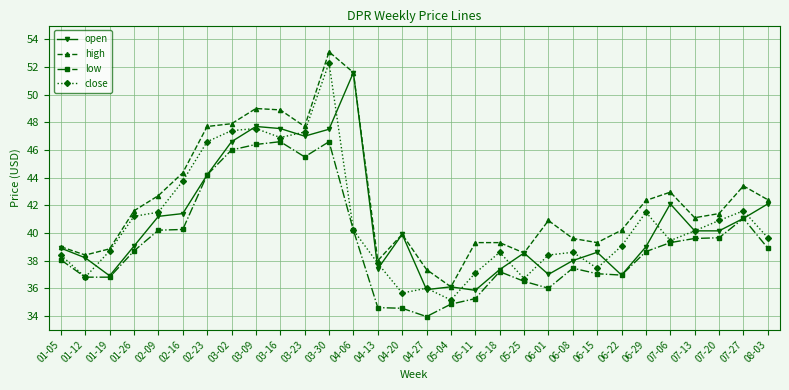

True or false: high and low intersect in this chart.

False